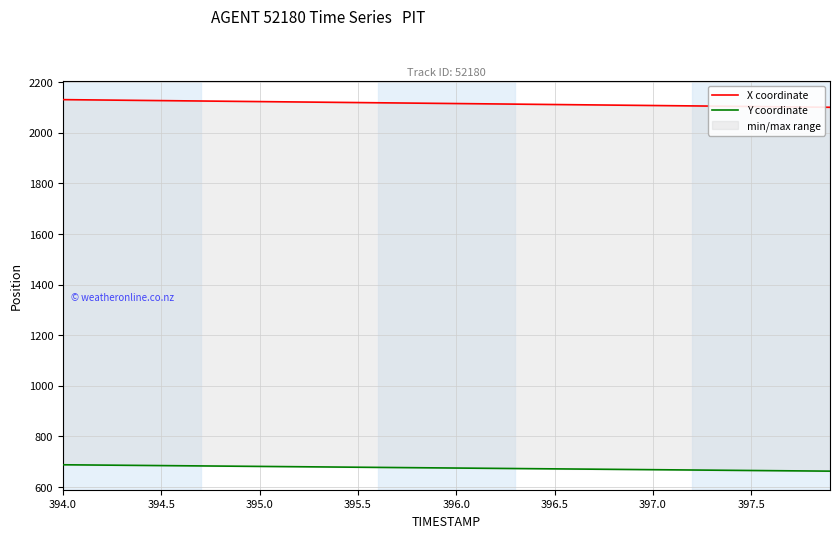

Is it true that X coordinate equals 2128.9 at 395.0?

True